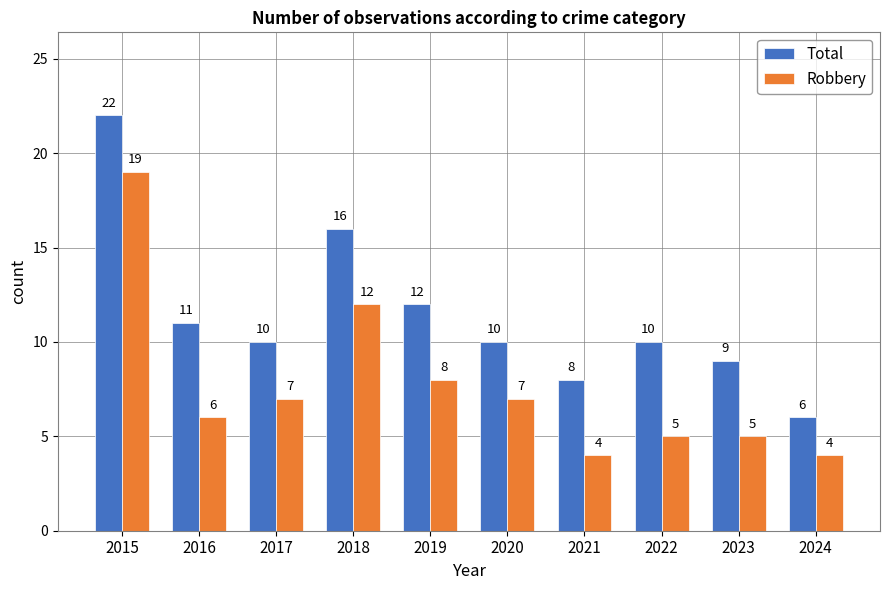

Reading right to left, transcribe all the data shown in this chart.

Total: 6	9	10	8	10	12	16	10	11	22
Robbery: 4	5	5	4	7	8	12	7	6	19